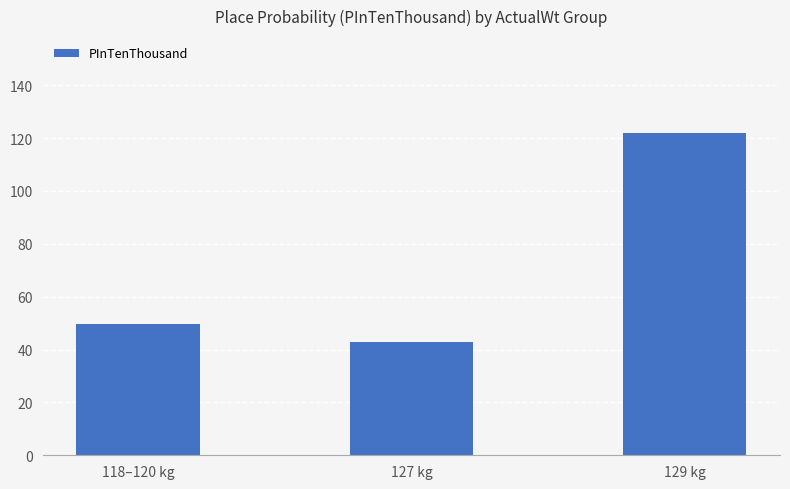

The value at 127 kg is 14.9. True or false?

False